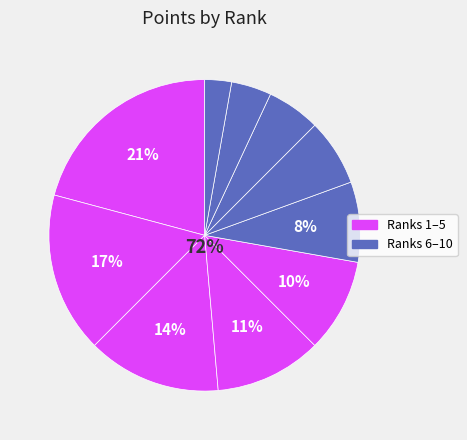

To the nearest percent, what is the difference between the 10 and 7 slice percentages?

4%